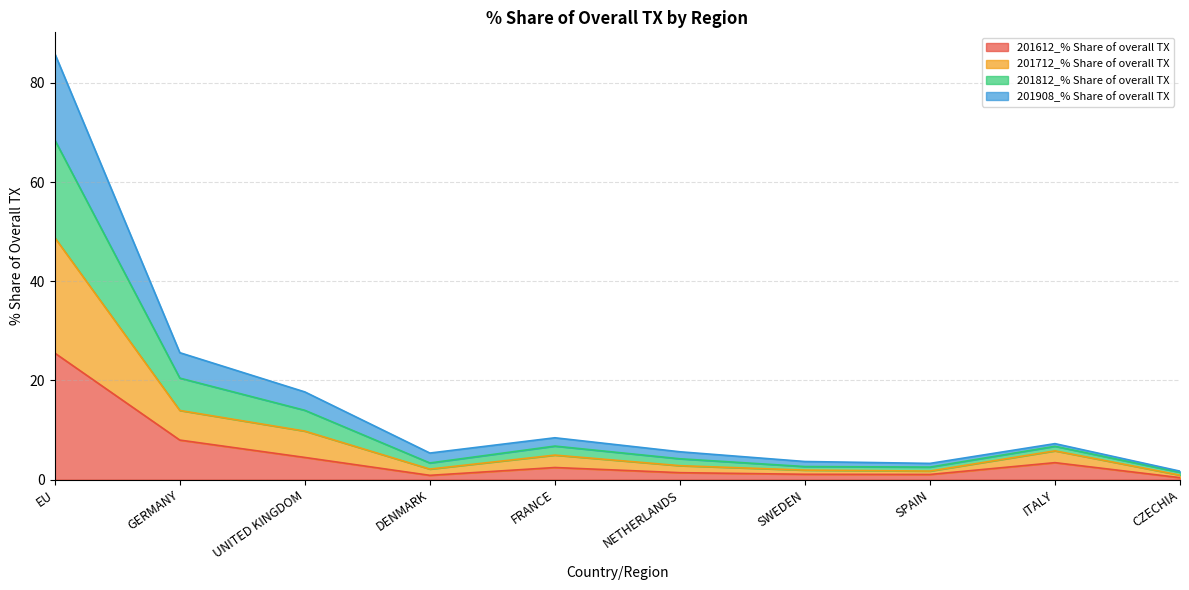

True or false: 201612_% Share of overall TX and 201908_% Share of overall TX cross at least once.

False